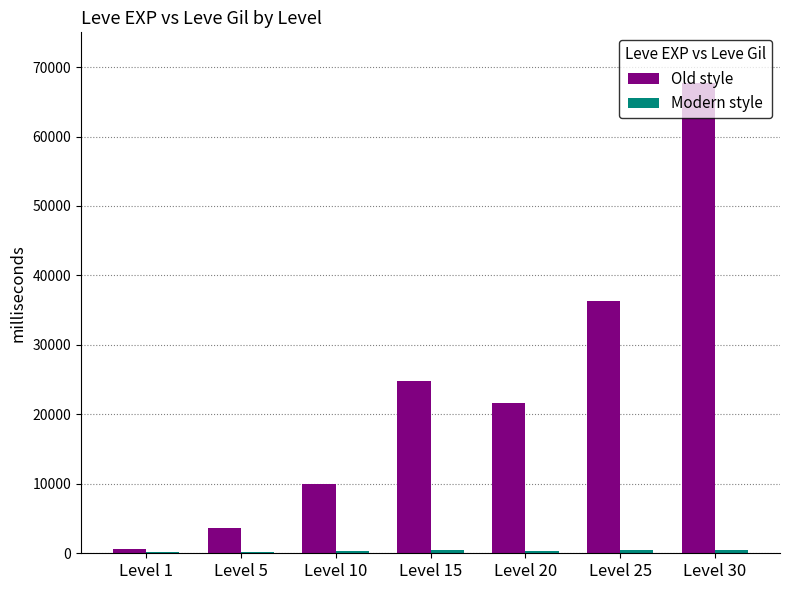

Between Level 10 and Level 20, which series saw the biggest shift?

Old style